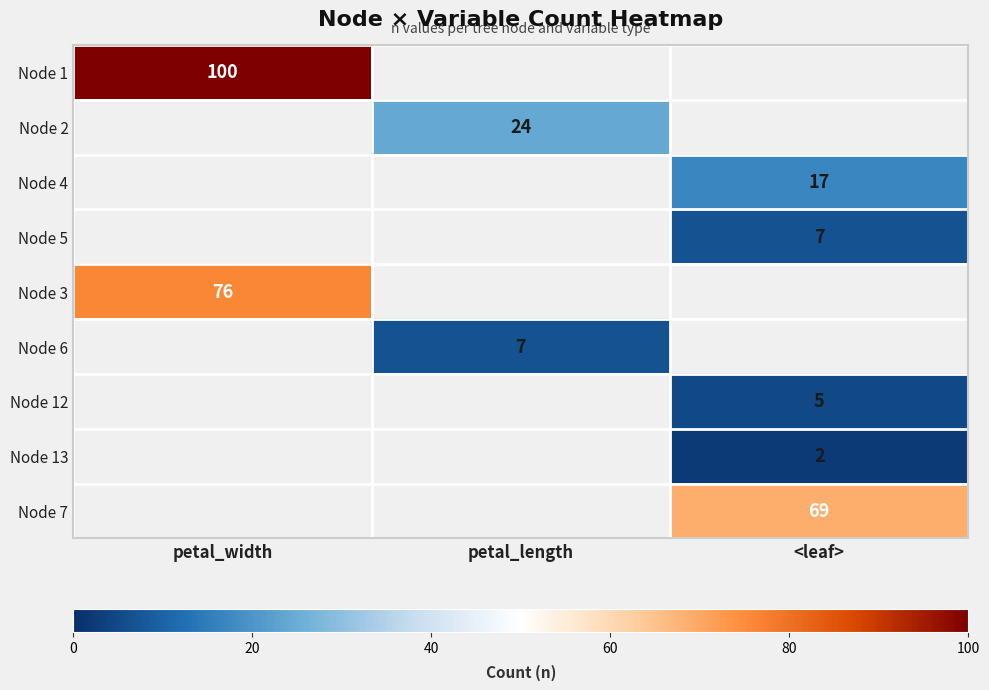

At which category does the chart reach its peak across all series?

petal_width